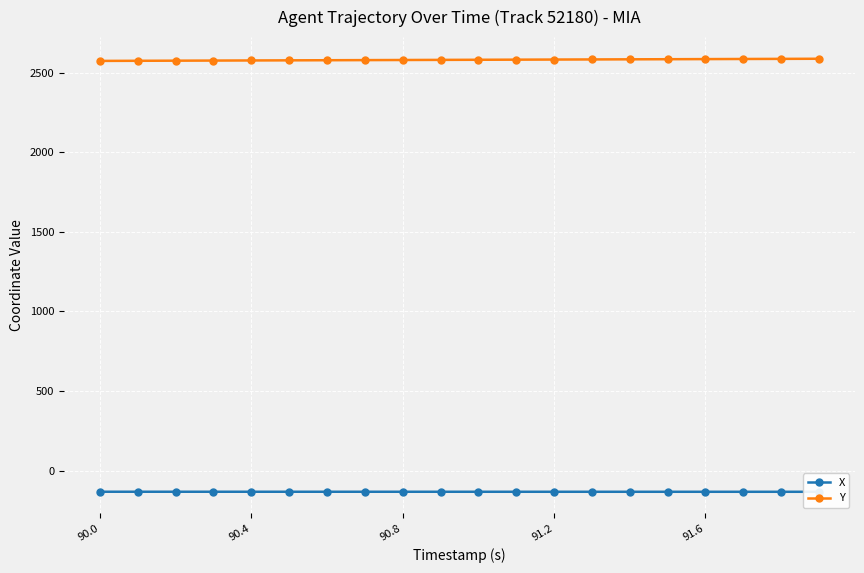

True or false: Y has a value of 2582.1 at 91.2.

True